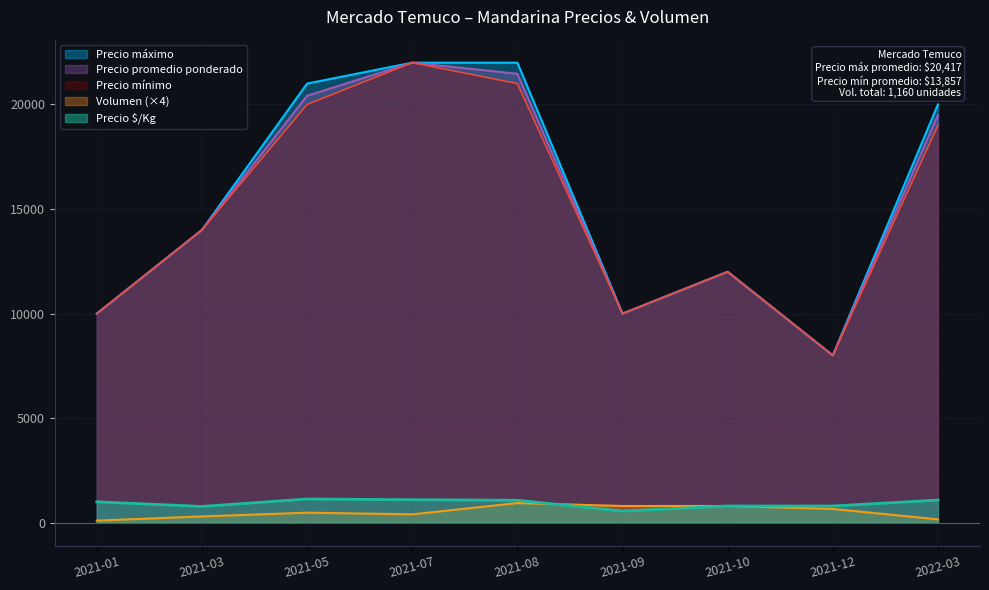

Which series has the largest range (max minus min)?

Precio promedio ponderado